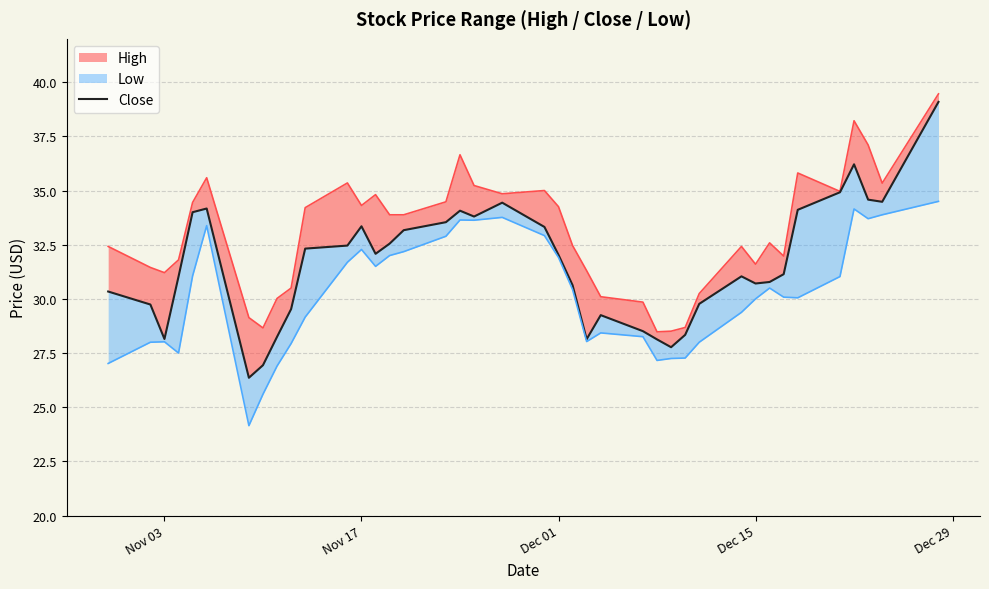

What is the maximum value shown in the chart?

39.1